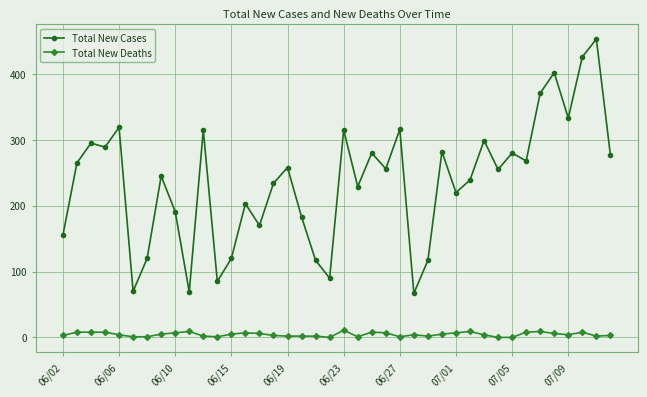

Which series has the largest total across all categories?

Total New Cases